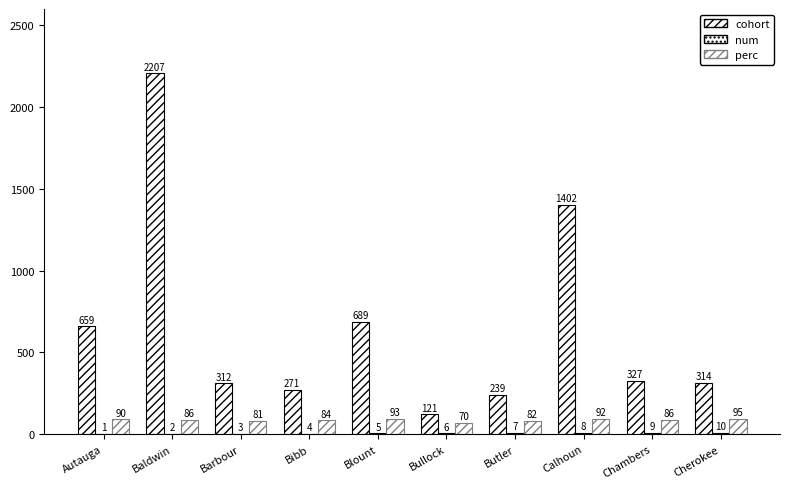

The value of num at Blount is 5. True or false?

True